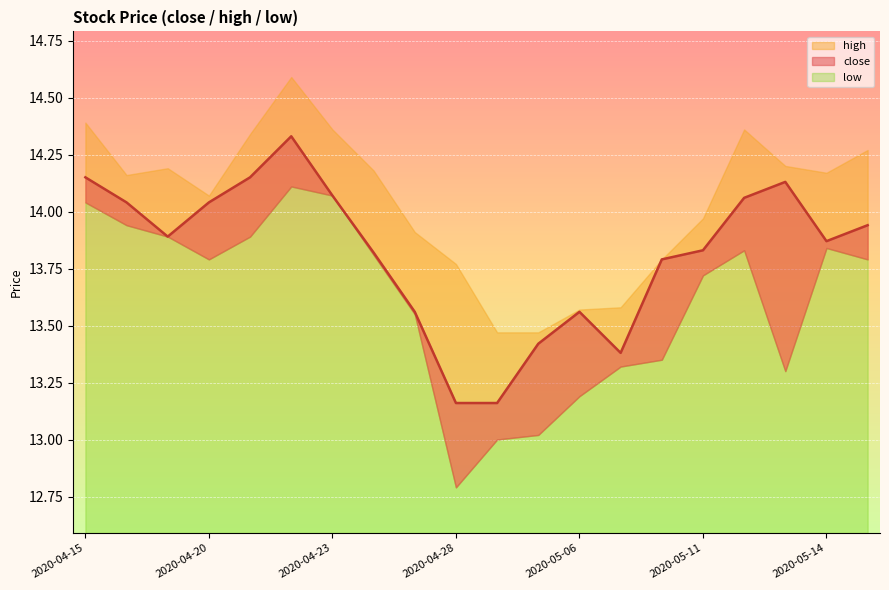

What is the total value across all series at 2020-04-16?

42.1